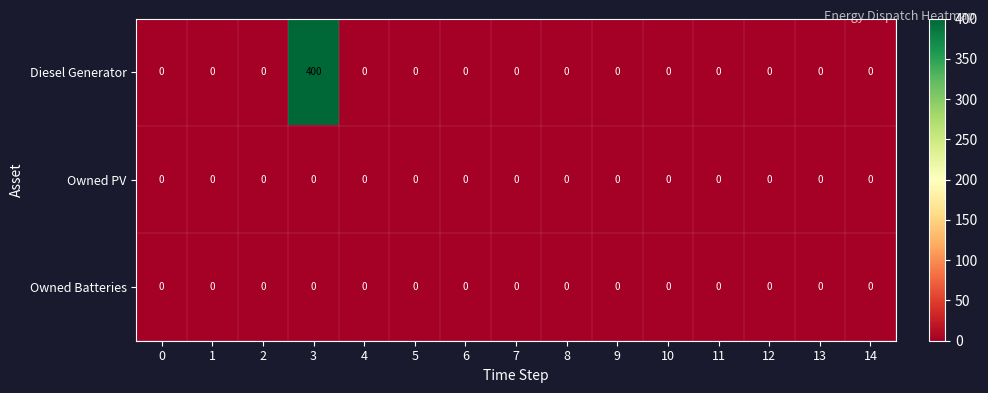

At which category does the chart reach its peak across all series?

3